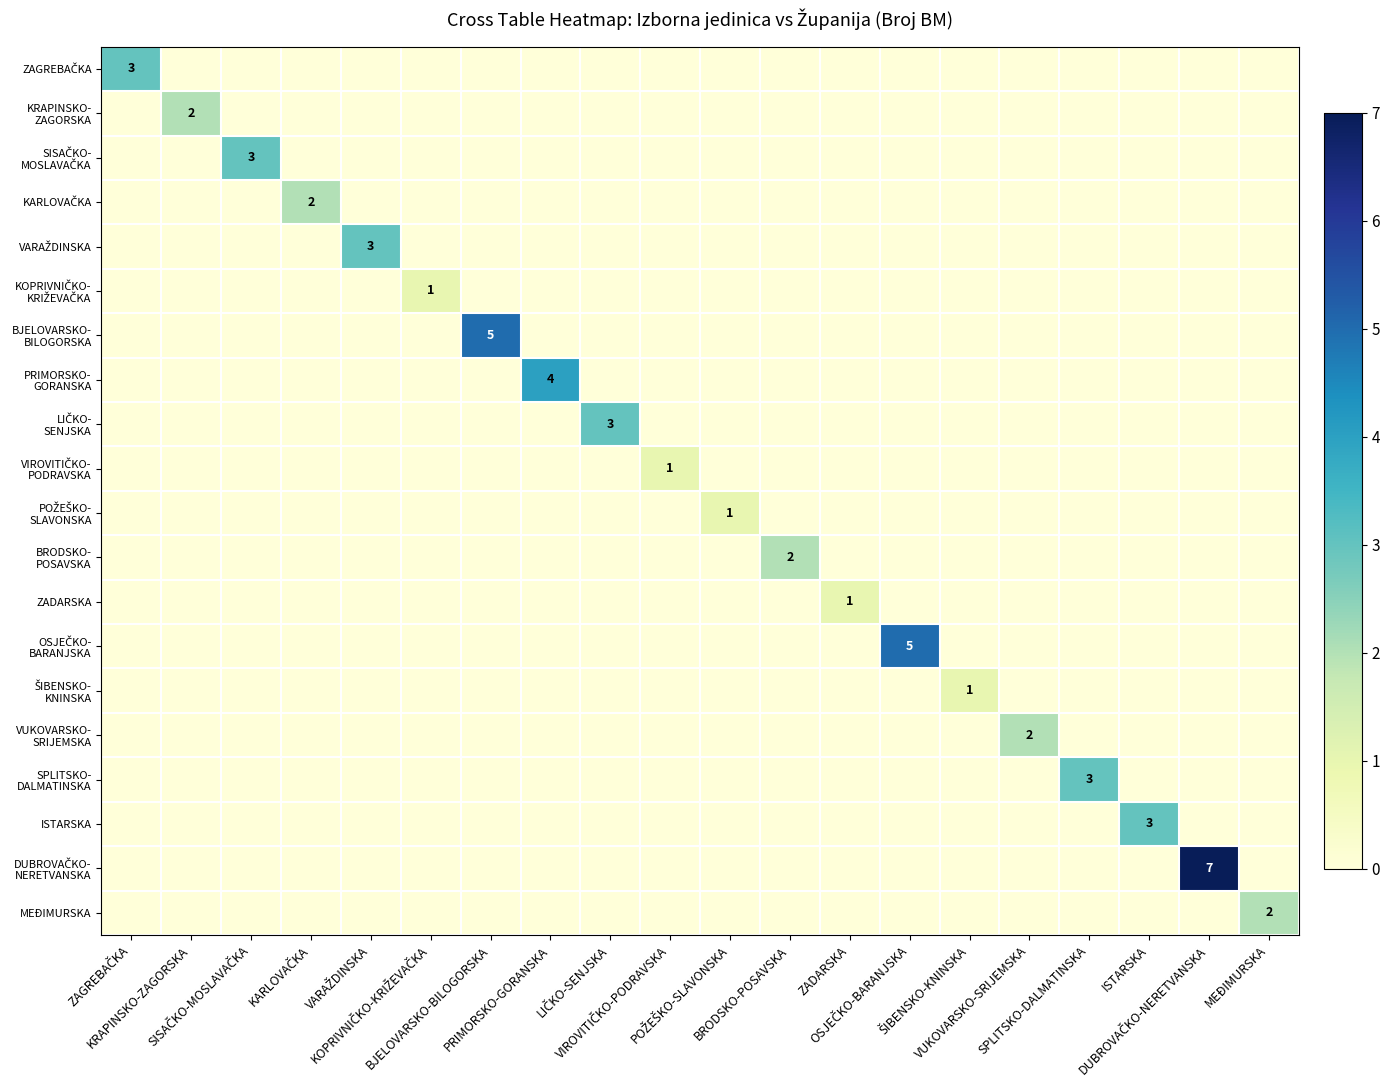

True or false: VARAŽDINSKA has a value of 1 at PRIMORSKO-GORANSKA.

False